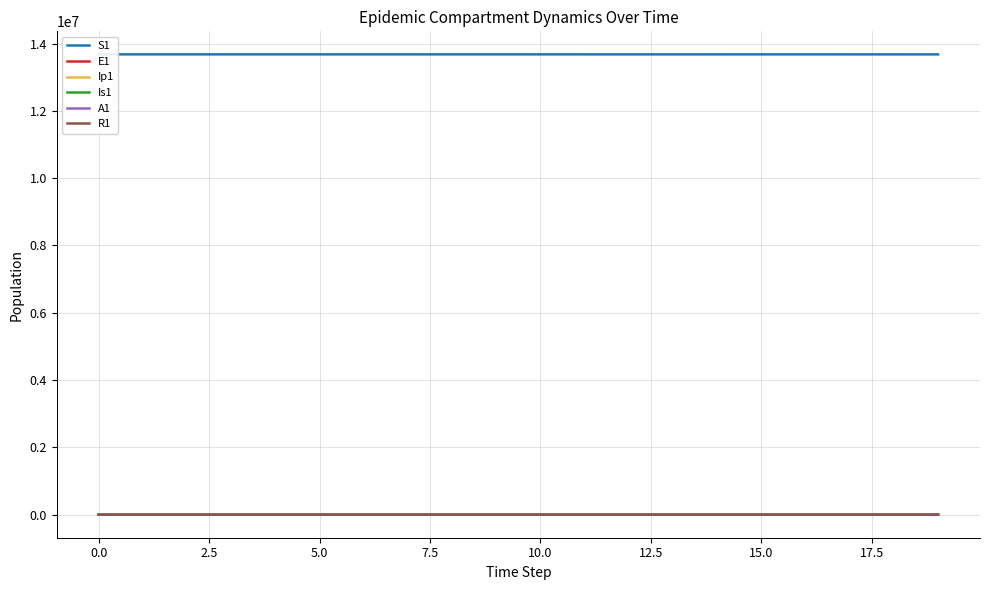

What is the total value across all series at 0.0?

13678502.0